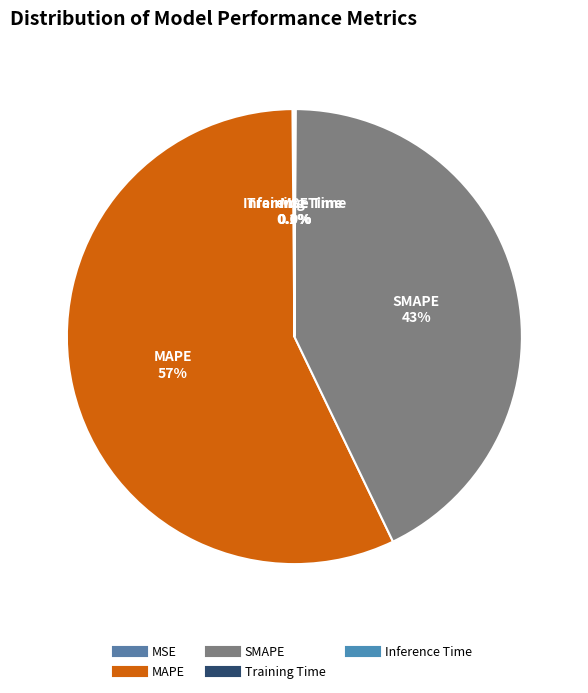

Do SMAPE and MAPE together represent more than half of the pie?

Yes